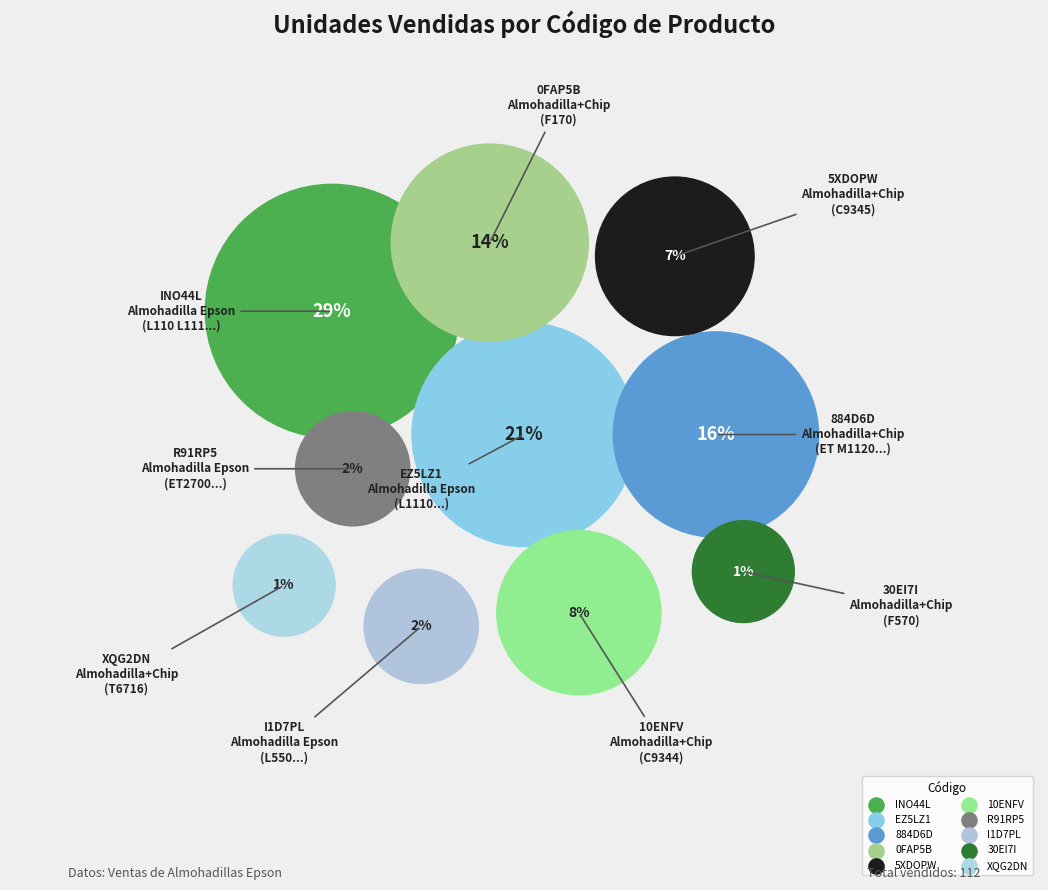

To the nearest percent, what is the combined percentage of 5XDOPW and R91RP5?

9%